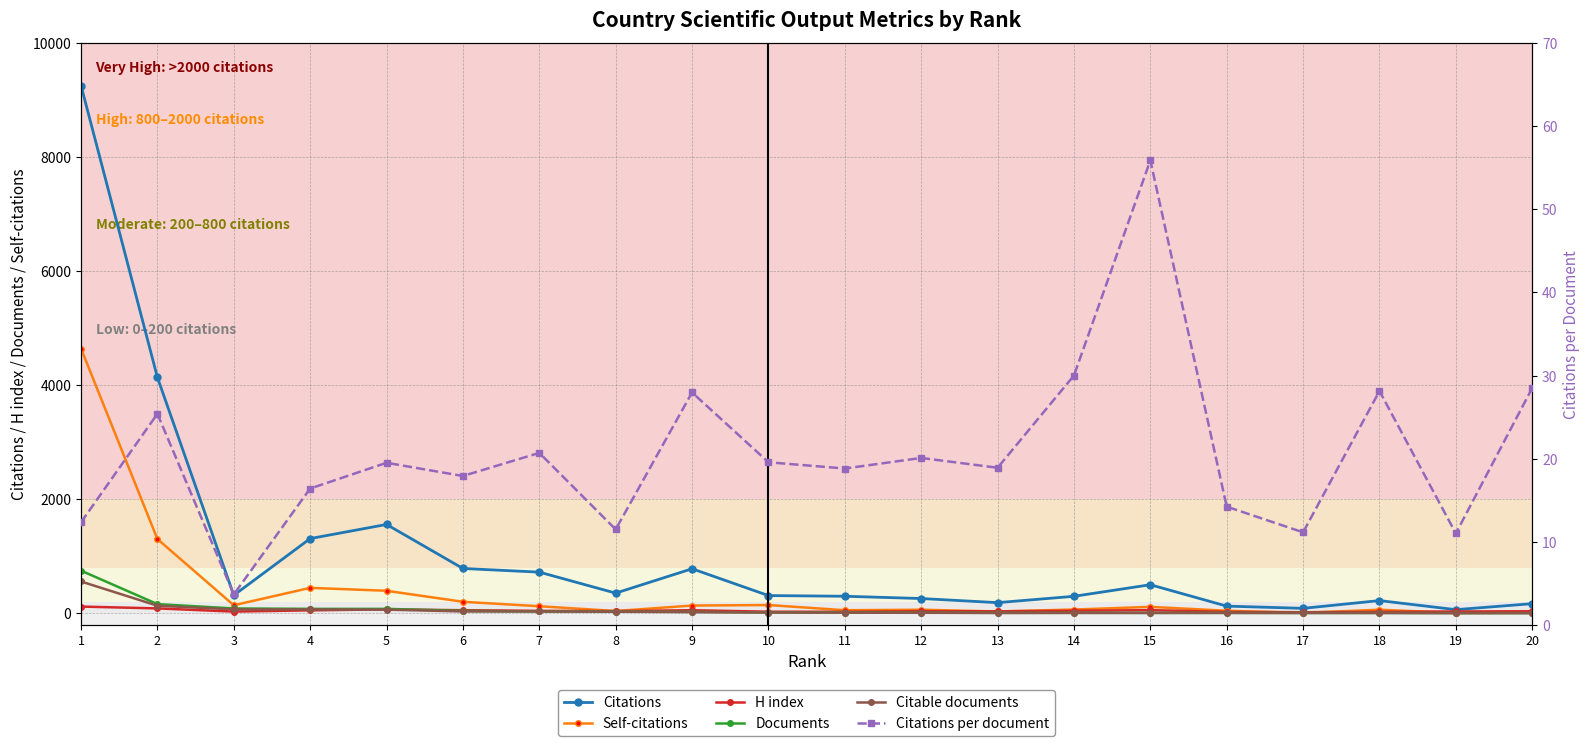

At which category is the sum across all series the highest?

1